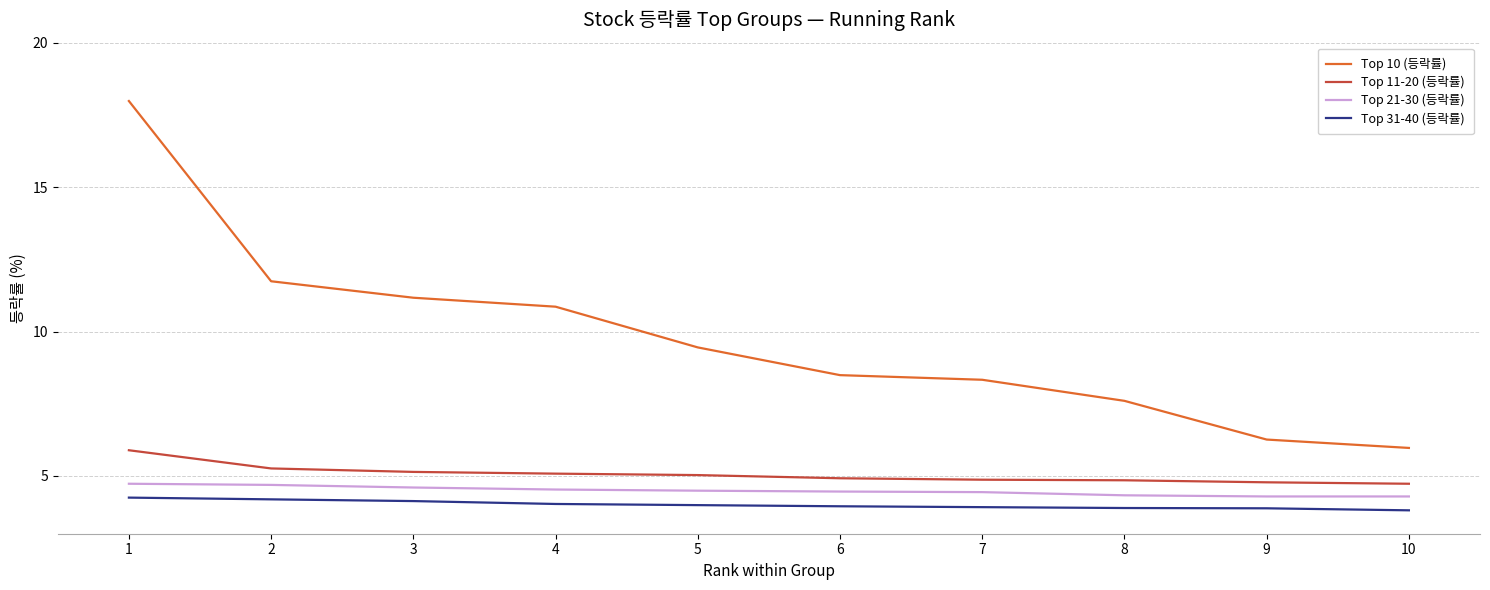

Which series has the widest spread of values?

Top 10 (등락률)